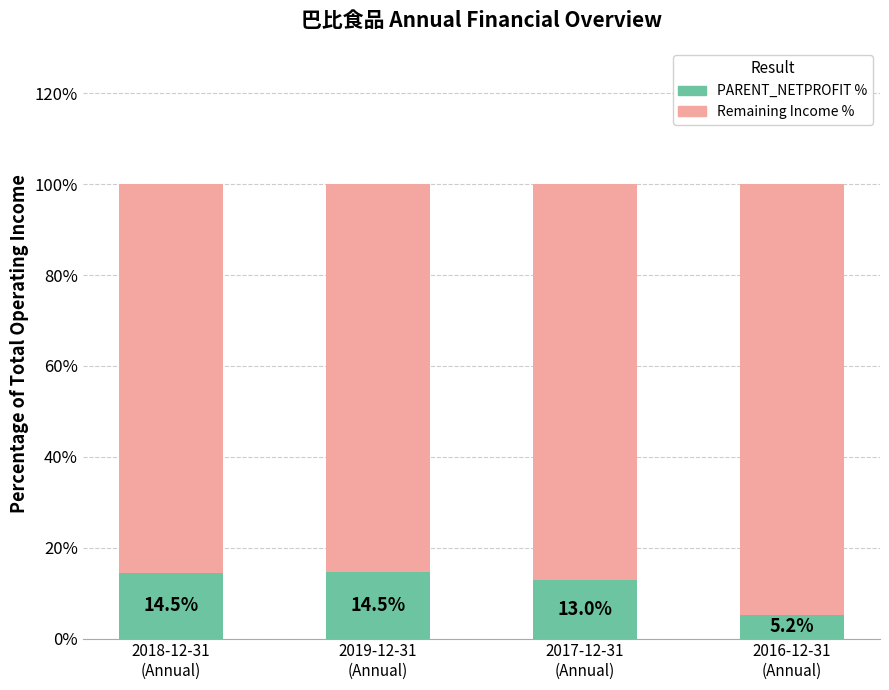

What is the sum of all PARENT_NETPROFIT % values?

47.2